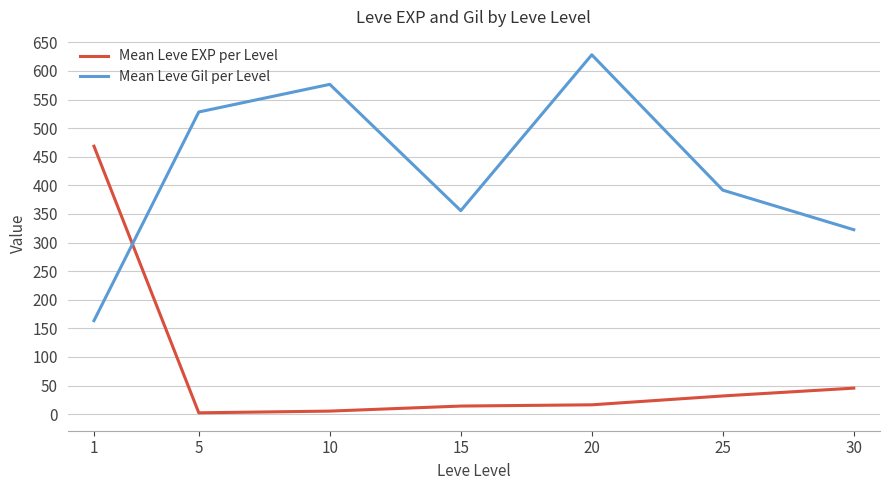

Between which two adjacent categories do Mean Leve EXP per Level and Mean Leve Gil per Level first intersect?

1 and 5